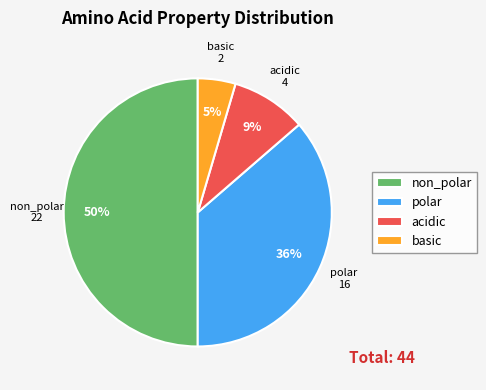

Which category has the smallest portion of the pie?

basic